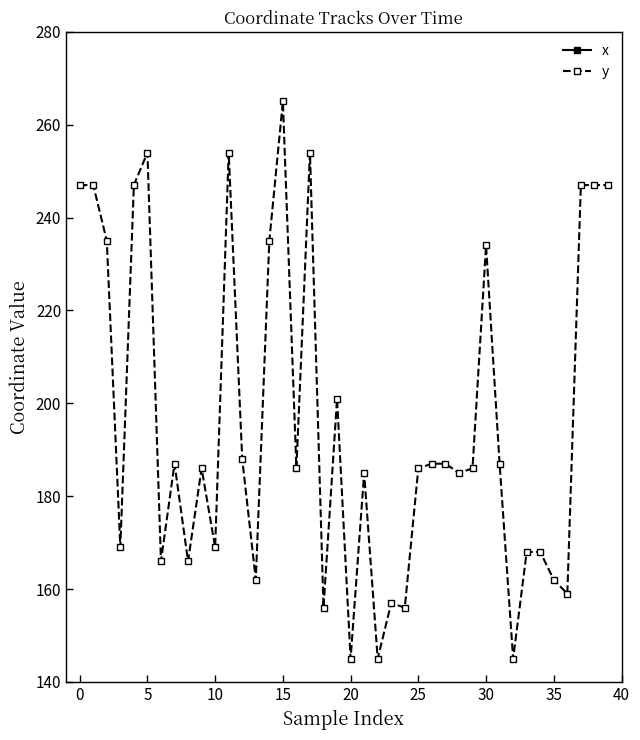

How many data points in x are less than 443?

20